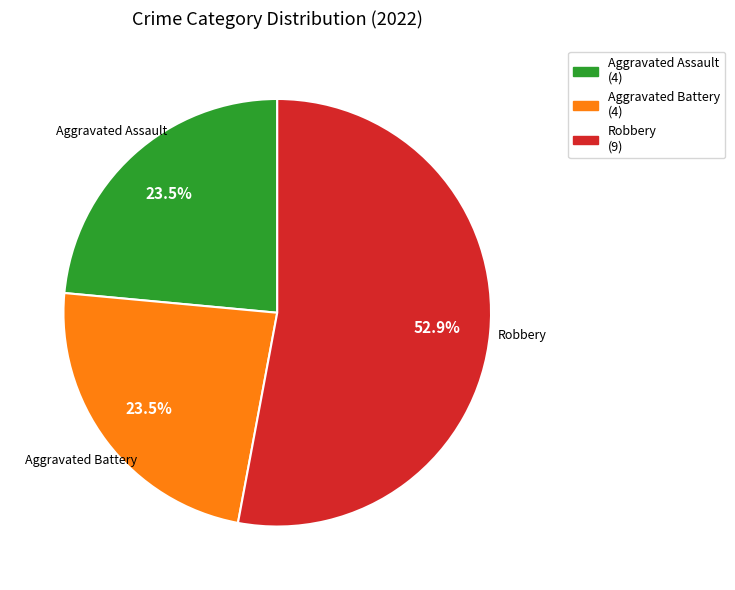

To the nearest percent, what is the average slice percentage?

33%